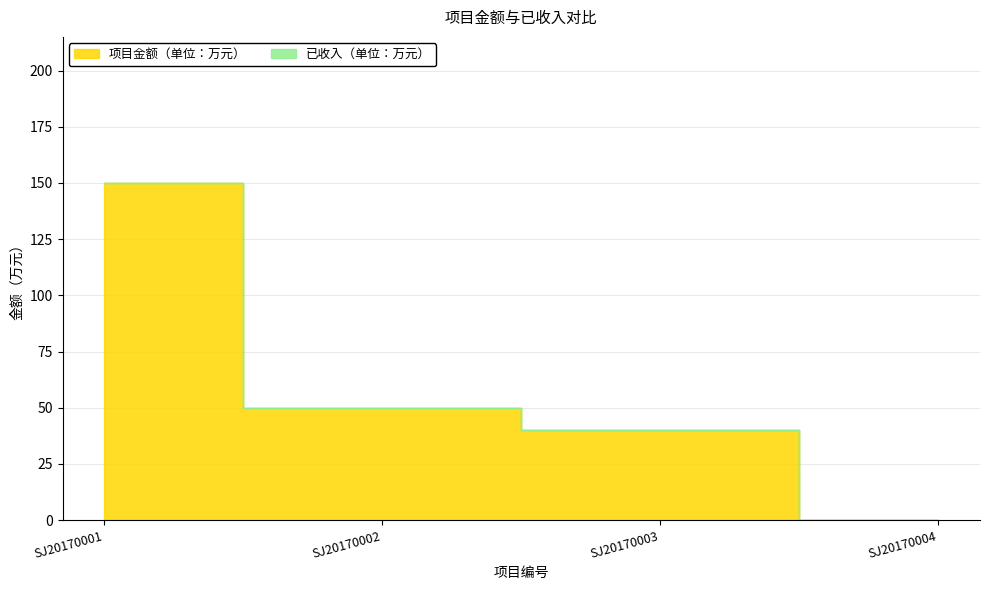

List the labels in order of value, largest first.

SJ20170001, SJ20170002, SJ20170003, SJ20170004